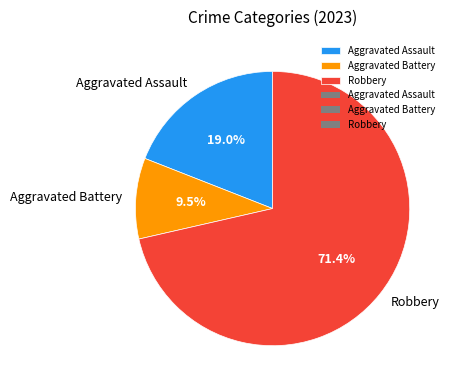

Which category has the biggest portion of the pie?

Robbery